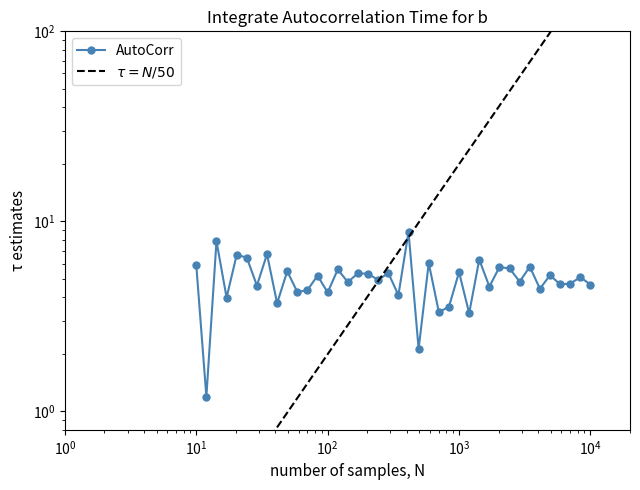

True or false: the data has more than 0 interior local peaks.

True